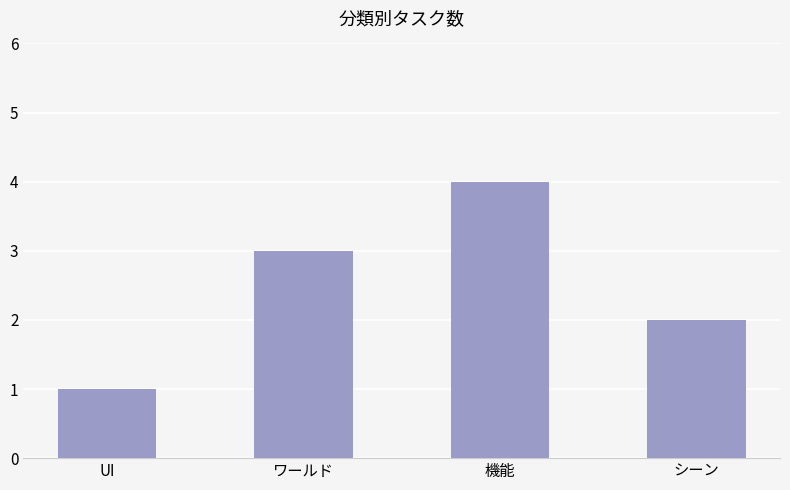

How many values are below 3?

2